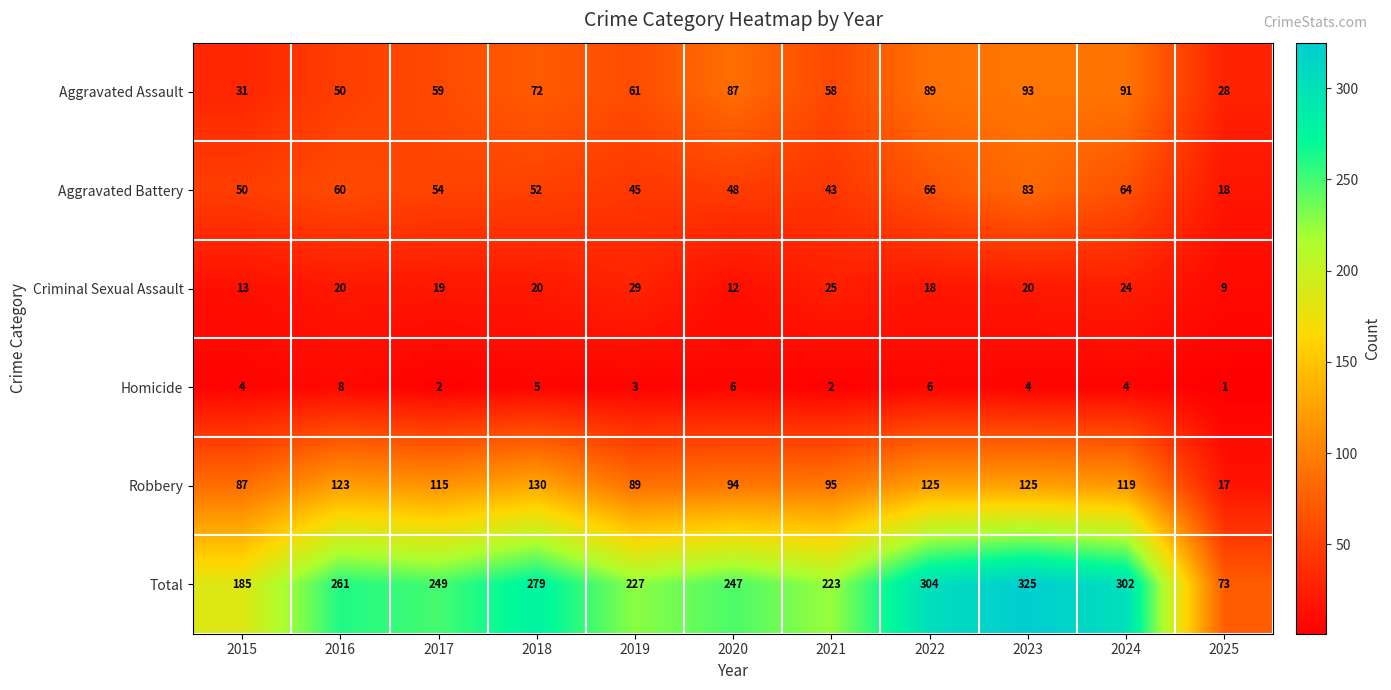

Which category has the highest value across all series?

2023